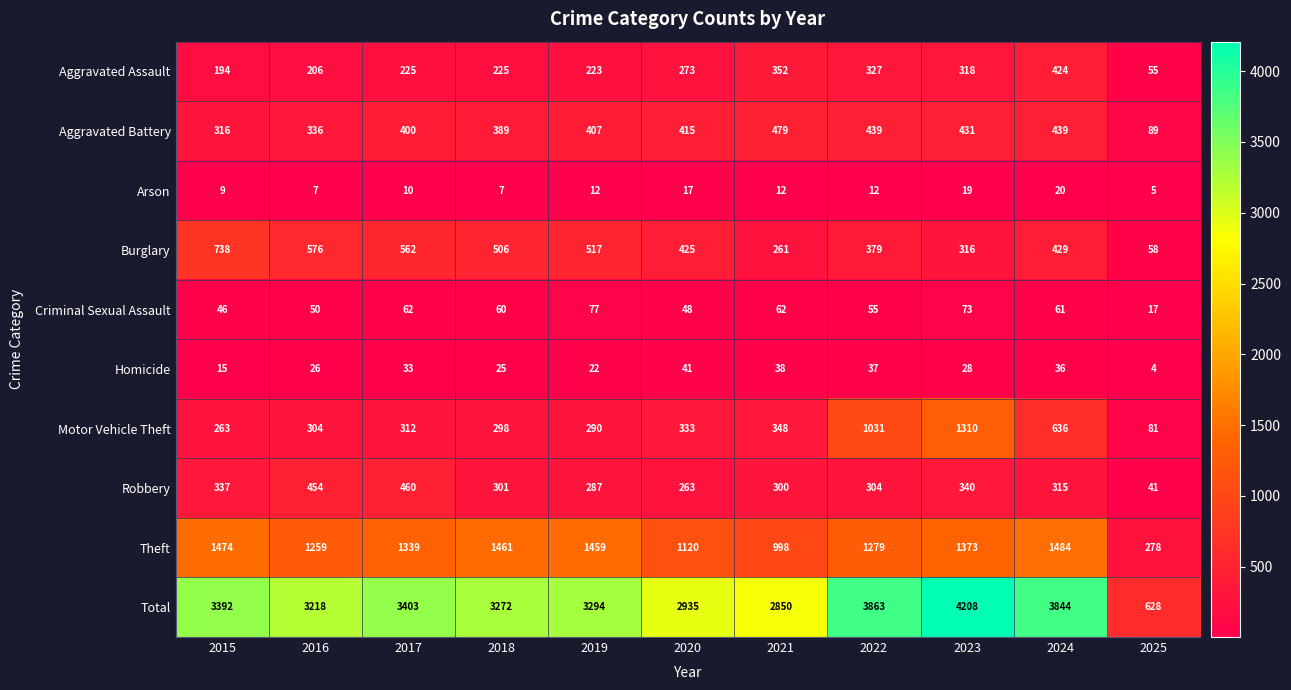

Which category has the highest value in the Aggravated Assault series?

2024